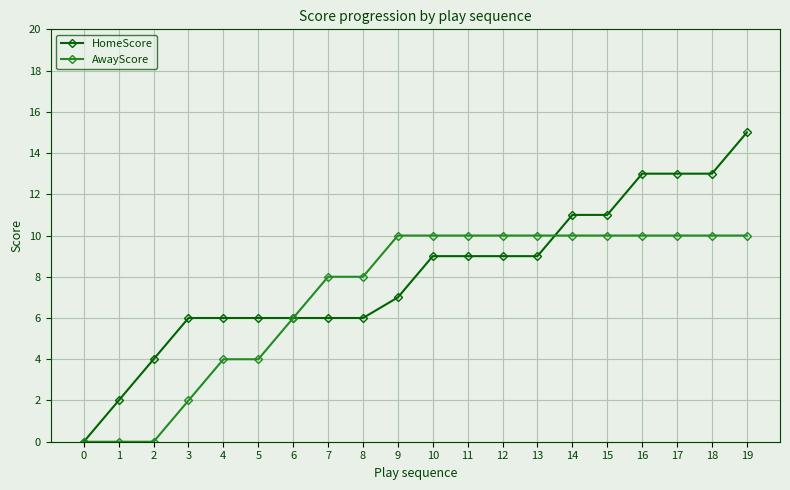

Rank the series at 8 from highest to lowest value.

AwayScore, HomeScore